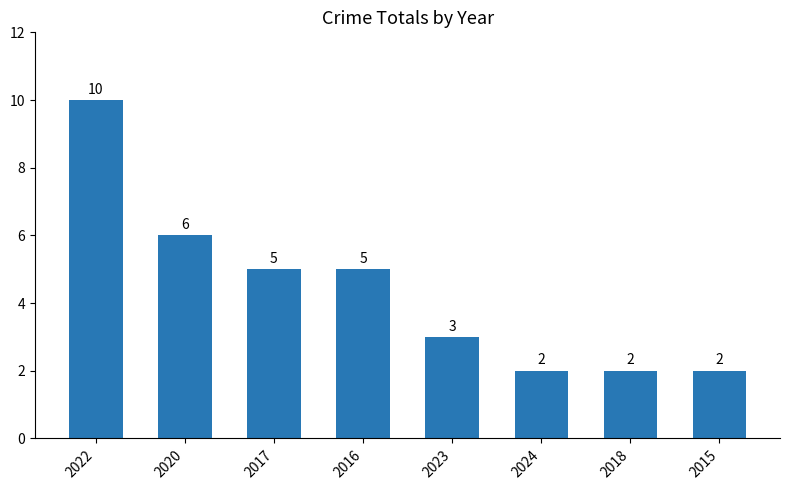

Reading left to right, transcribe all the data shown in this chart.

2022=10	2020=6	2017=5	2016=5	2023=3	2024=2	2018=2	2015=2